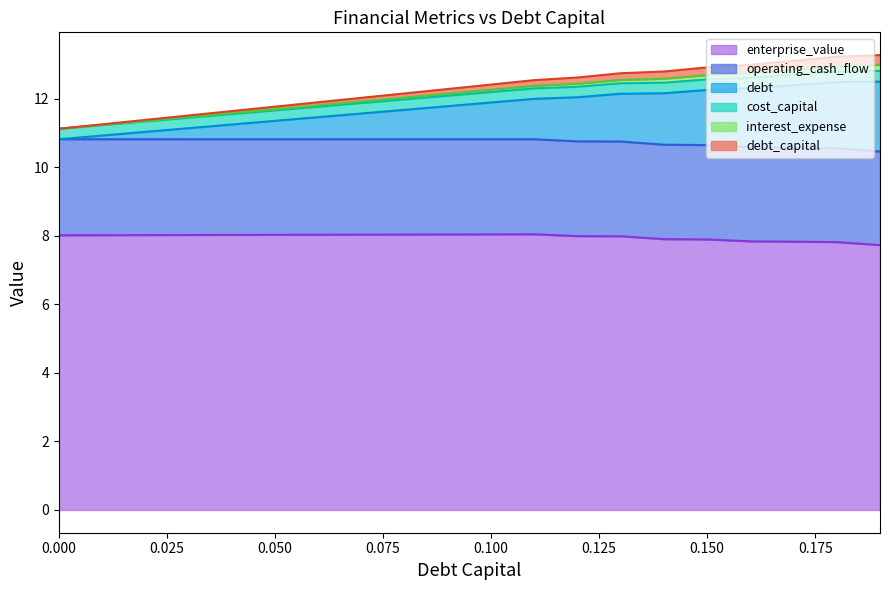

What is the lowest value of the enterprise_value series?

7.7